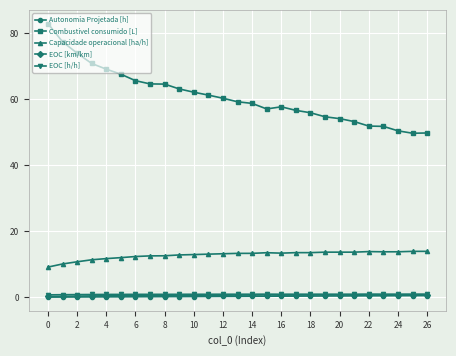

What is the value of the Capacidade operacional [ha/h] point at the 4th from the left?

11.4